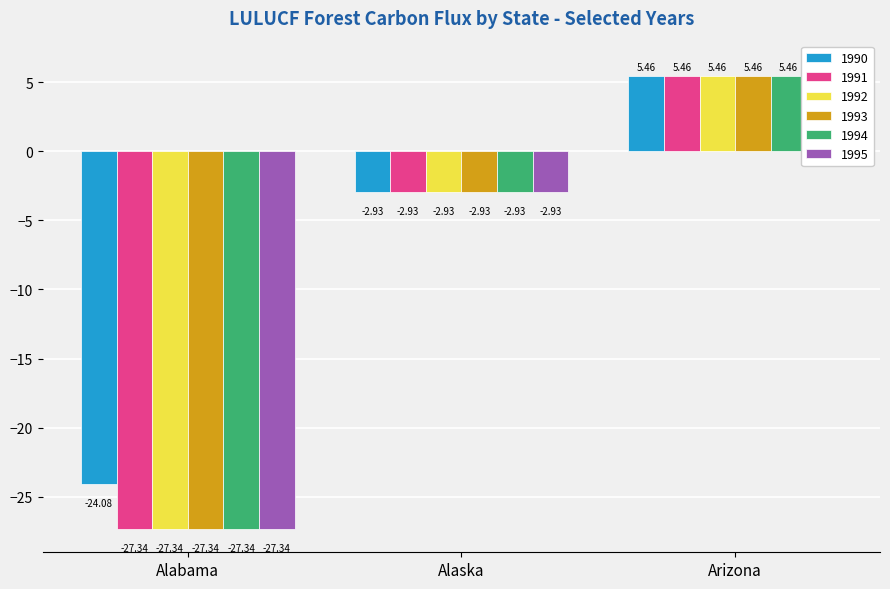

Which series has the widest spread of values?

1995